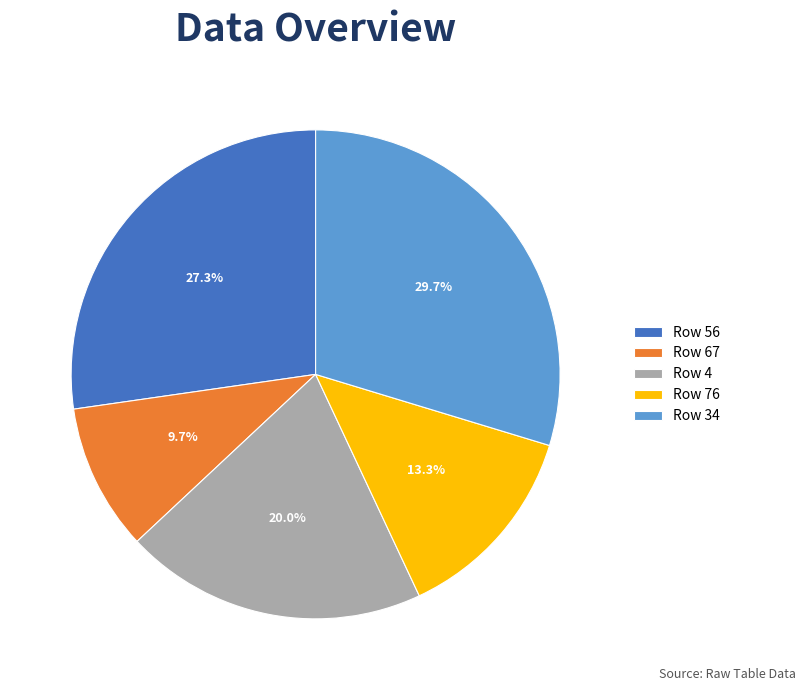

Approximately how many times larger is the value at Row 56 compared to Row 4?

1.4